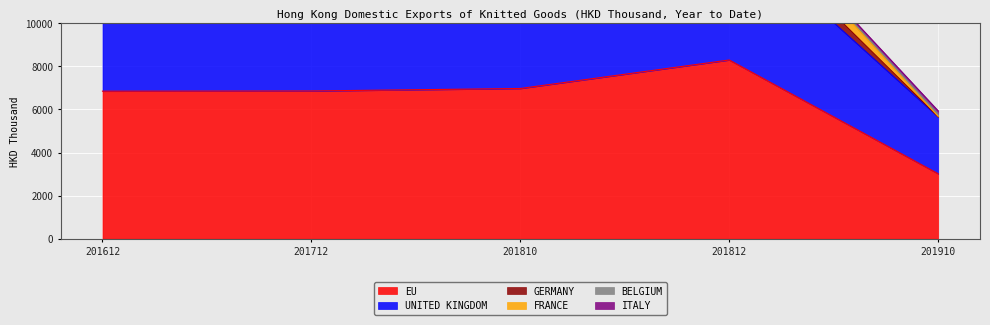

True or false: UNITED KINGDOM and GERMANY intersect in this chart.

False